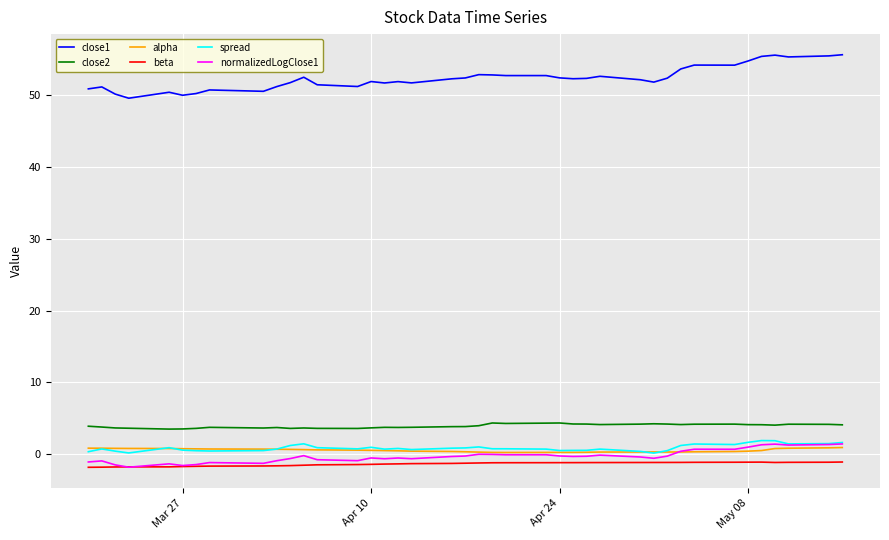

Which series has the largest range (max minus min)?

close1